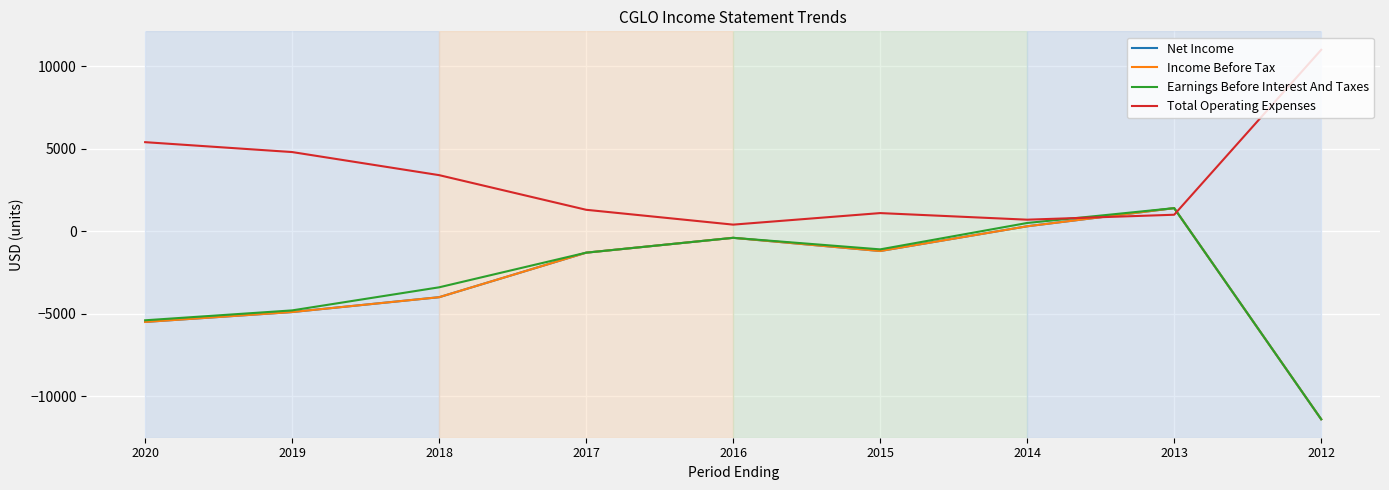

Does the chart have visible grid lines?

Yes